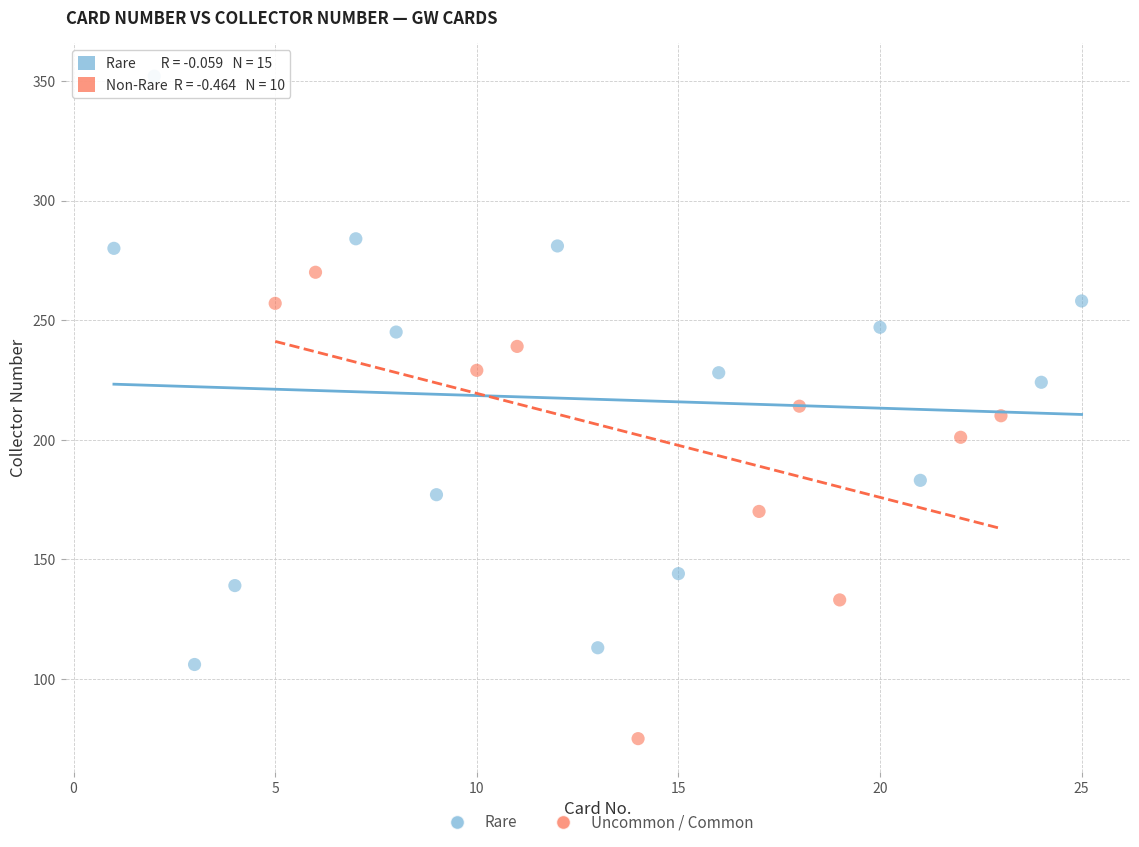

Which series contains the highest Y value?

Rare